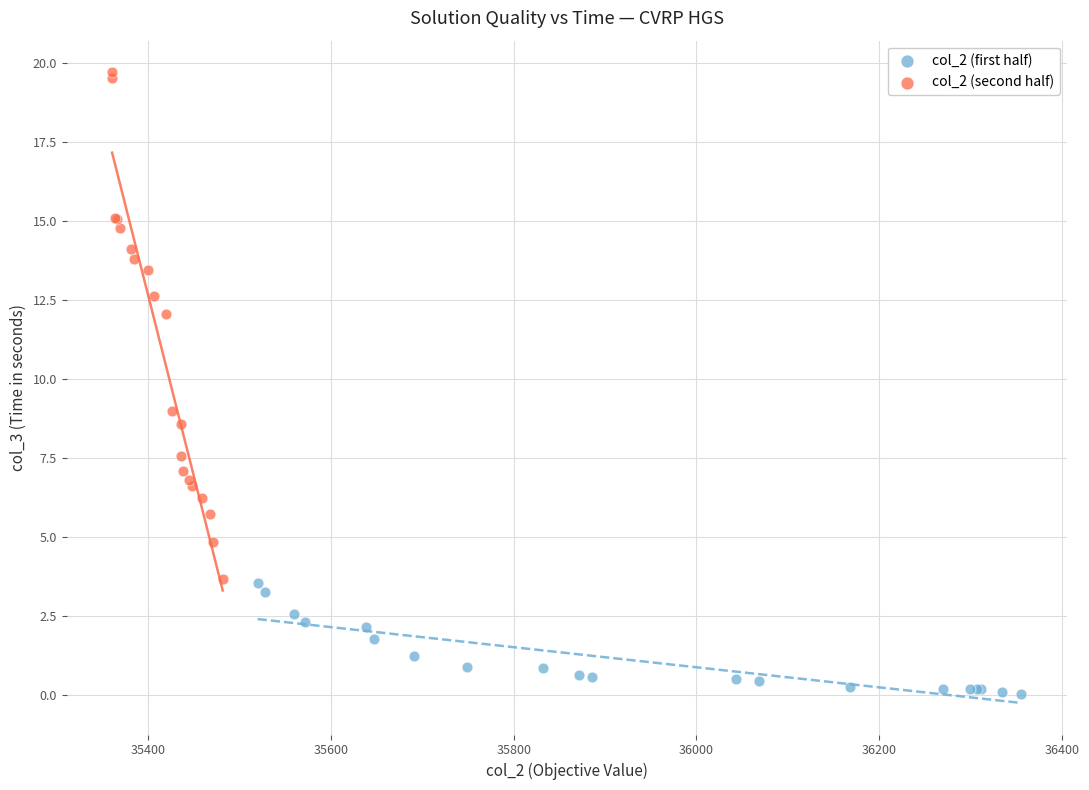

Which series has the widest spread of Y values?

col_2 (second half)